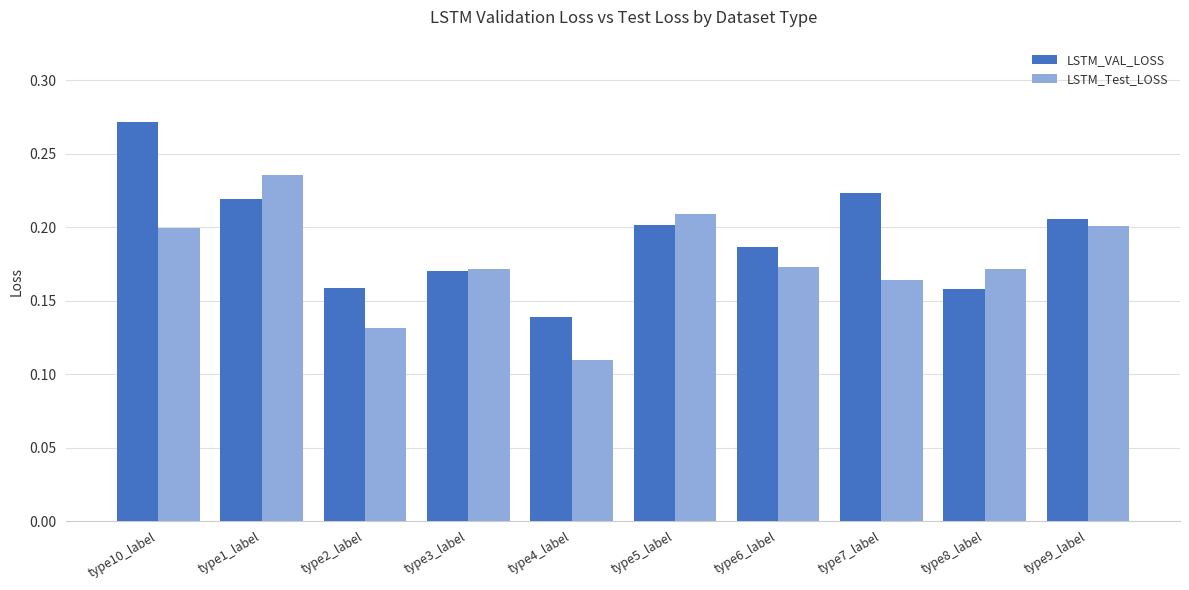

What is the sum of all LSTM_VAL_LOSS values?

1.9